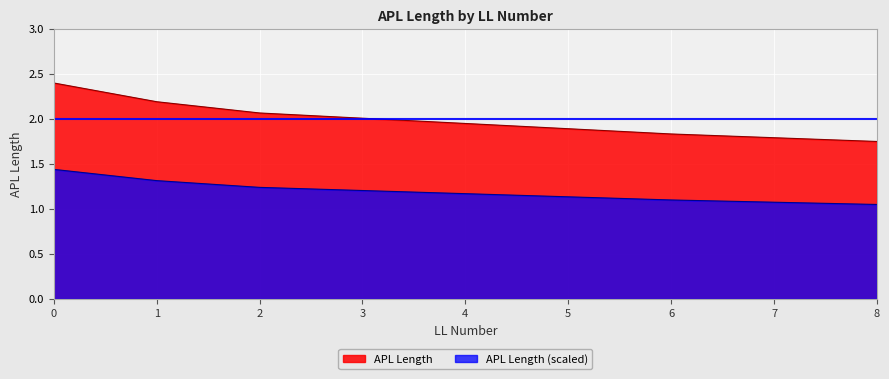

True or false: the data has more than 0 interior local peaks.

False